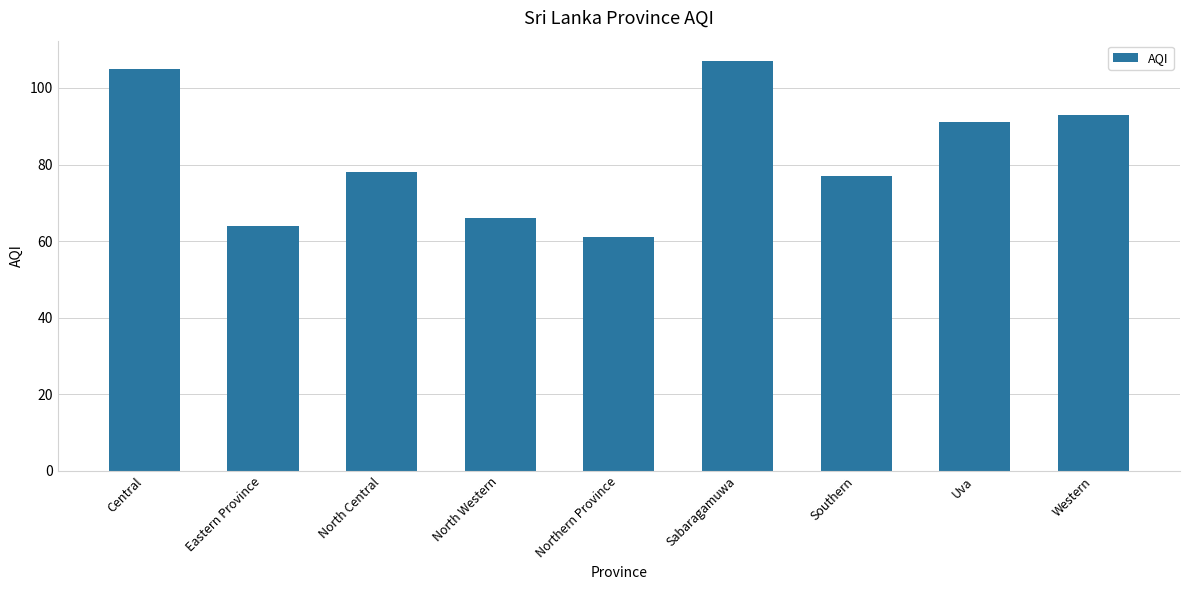

List the labels in order of value, largest first.

Sabaragamuwa, Central, Western, Uva, North Central, Southern, North Western, Eastern Province, Northern Province